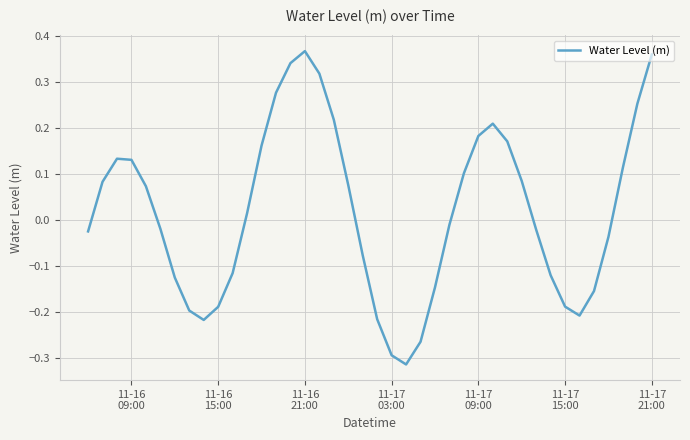

What is the difference between the maximum and minimum values?

0.7